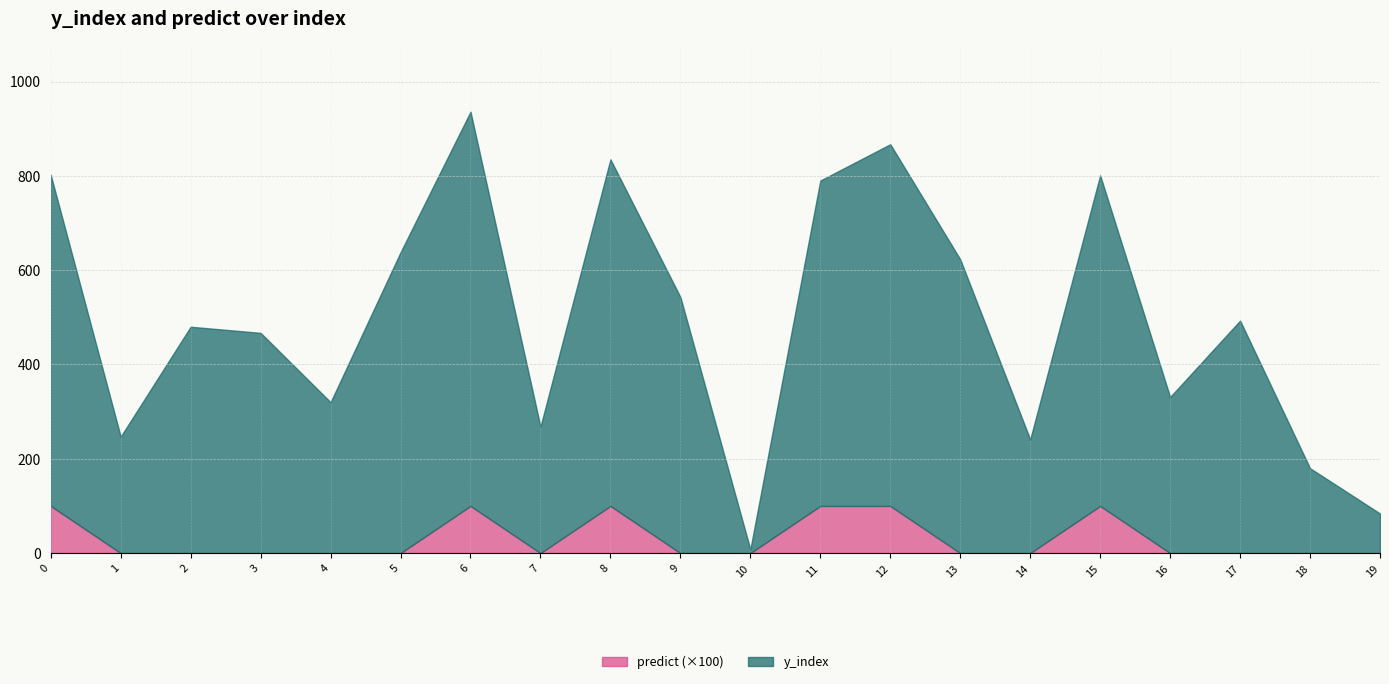

At which category does predict reach its first local peak?

6